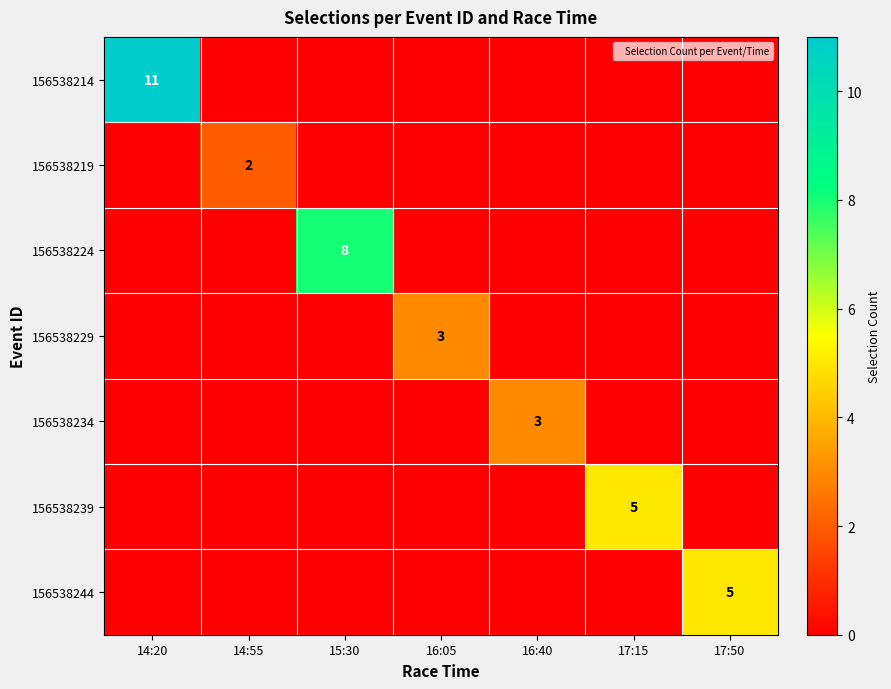

The value of 156538239 at 17:15 is 5. True or false?

True